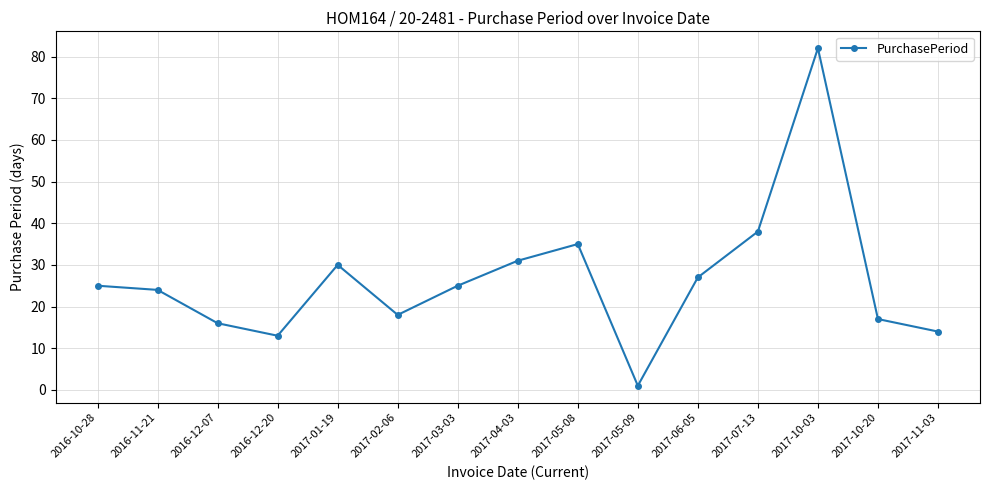

How many lines are shown in the chart?

1